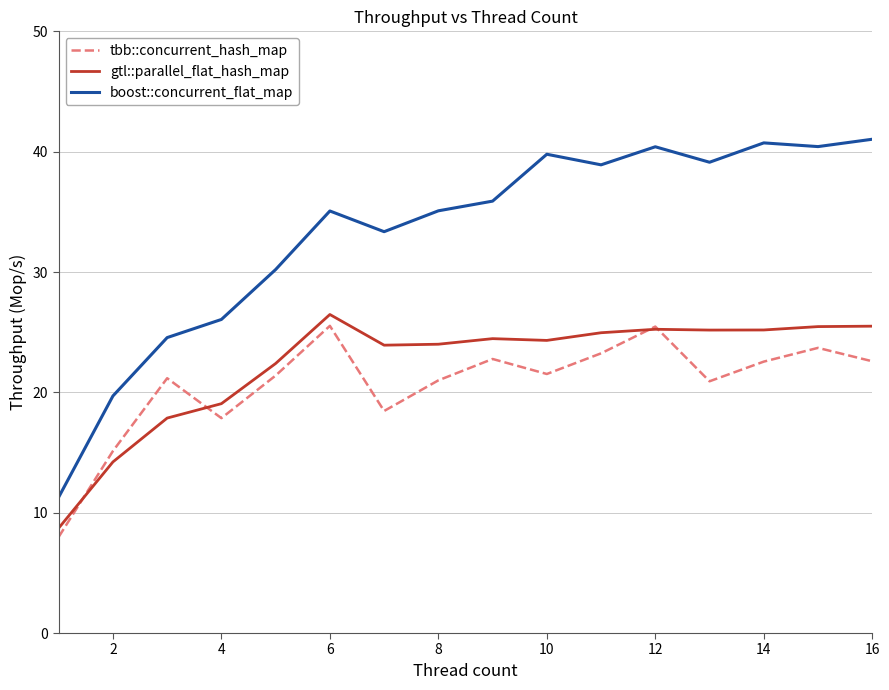

What is the lowest value of the boost::concurrent_flat_map series?

11.3